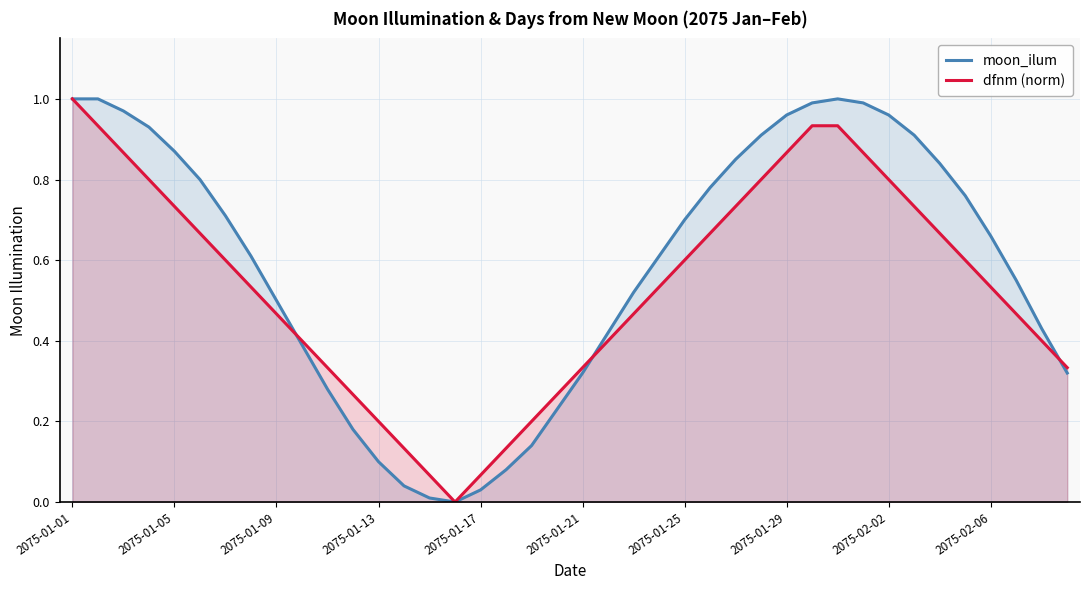

What is the difference between the second highest and minimum values in the dfnm (norm) series?

0.9